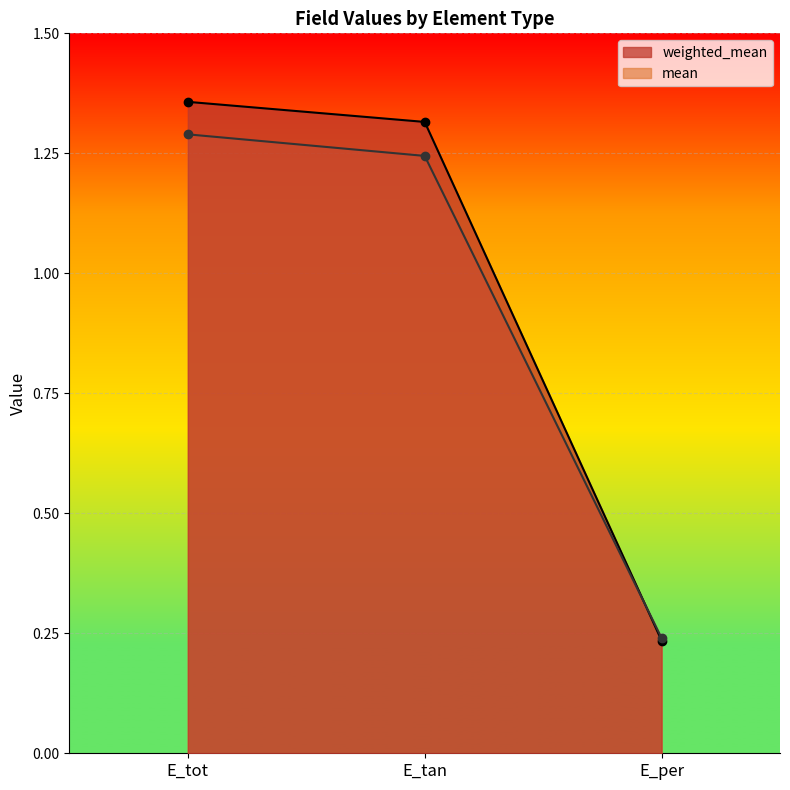

What is the sum of the weighted_mean values at E_per and E_tan?

1.6